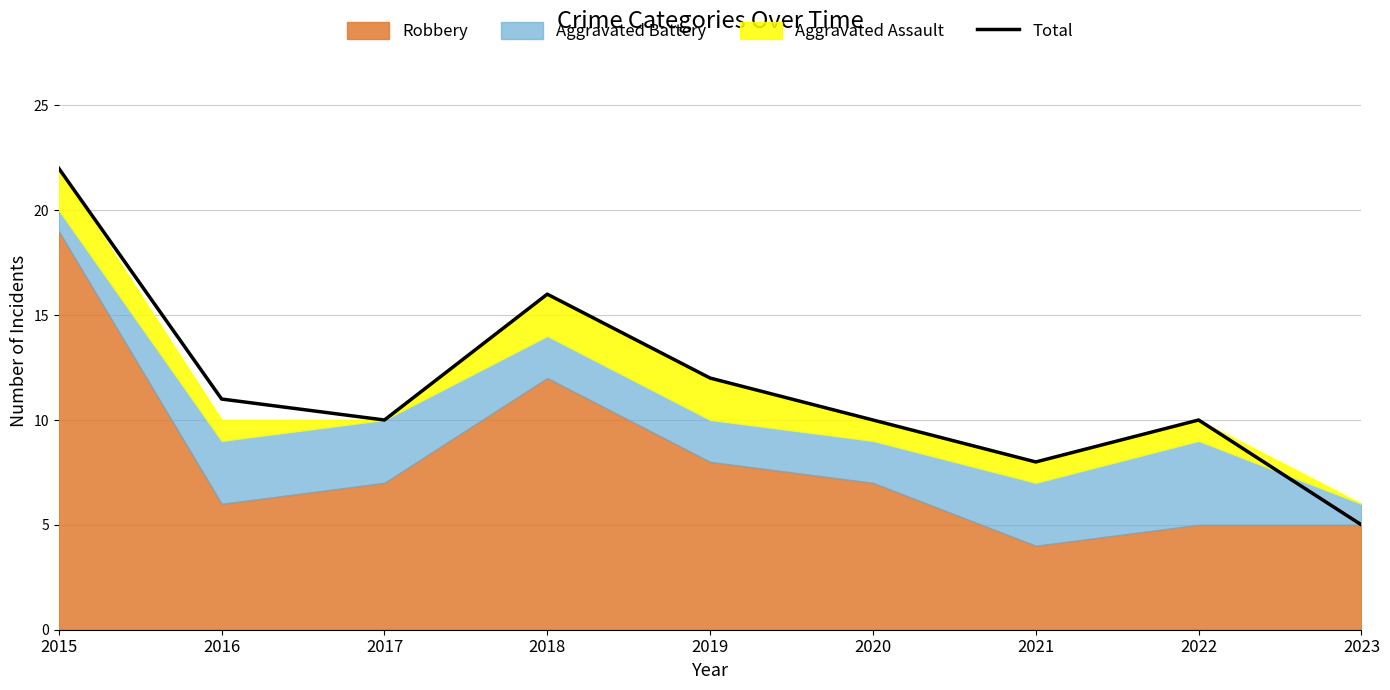

Rank the categories by value from highest to lowest.

2015, 2018, 2019, 2016, 2017, 2020, 2022, 2021, 2023